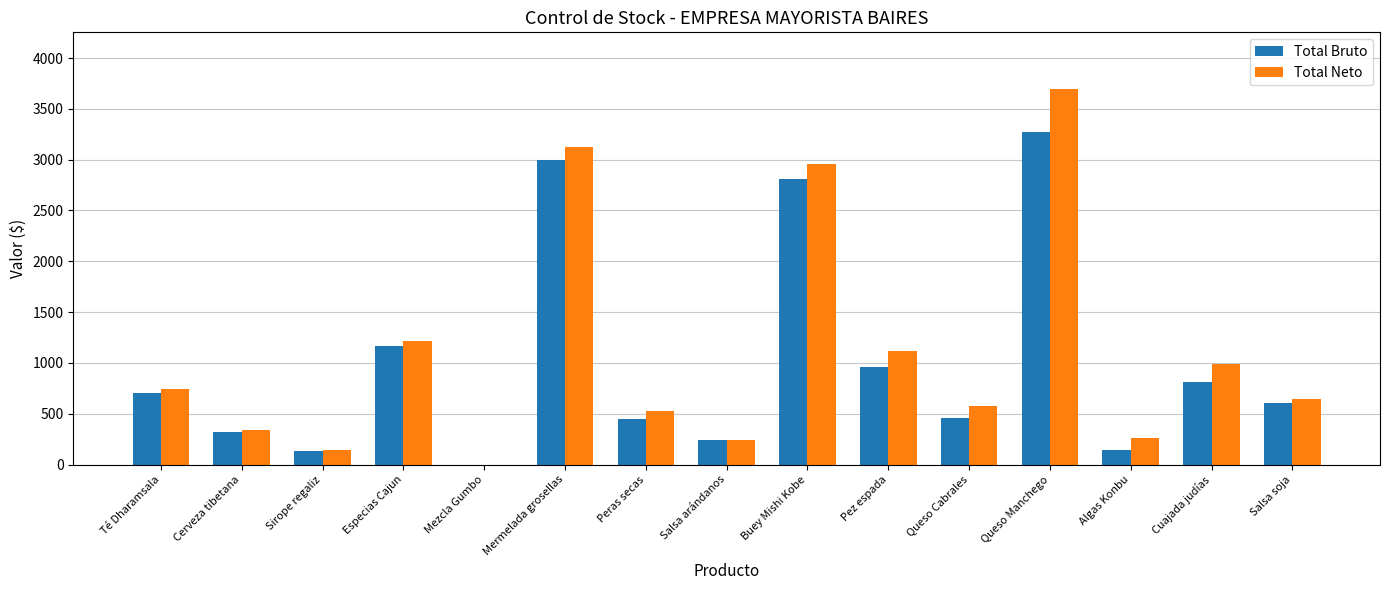

What is the approximate value of Total Bruto at Salsa arándanos?

240.0